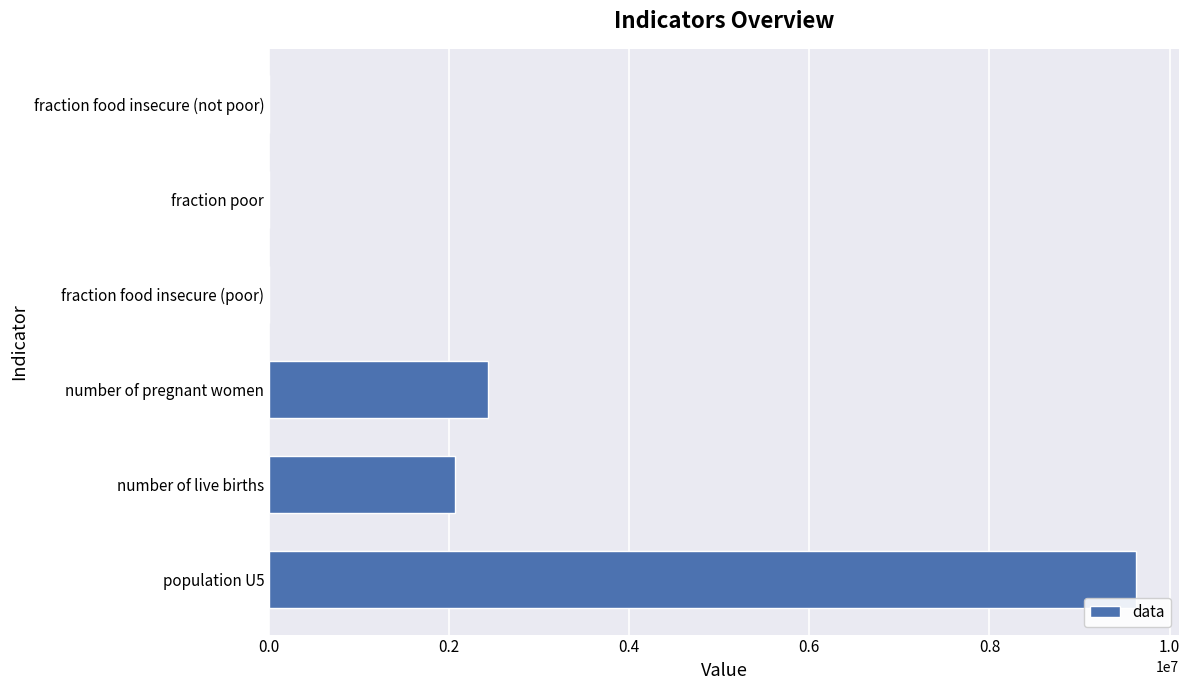

What is the sum of all values?

14126854.2